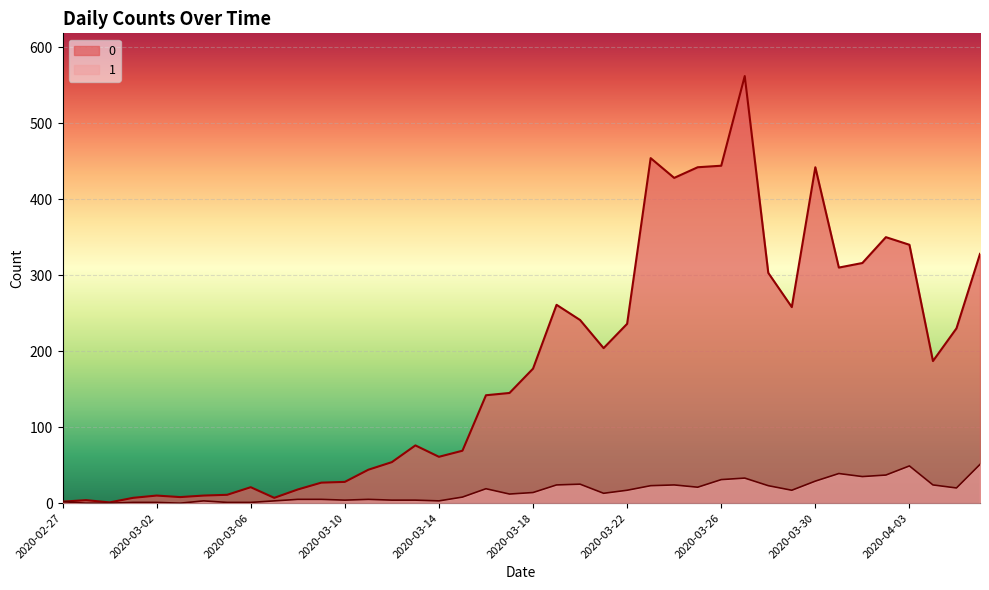

What is the total value across all series at 2020-02-29?

1